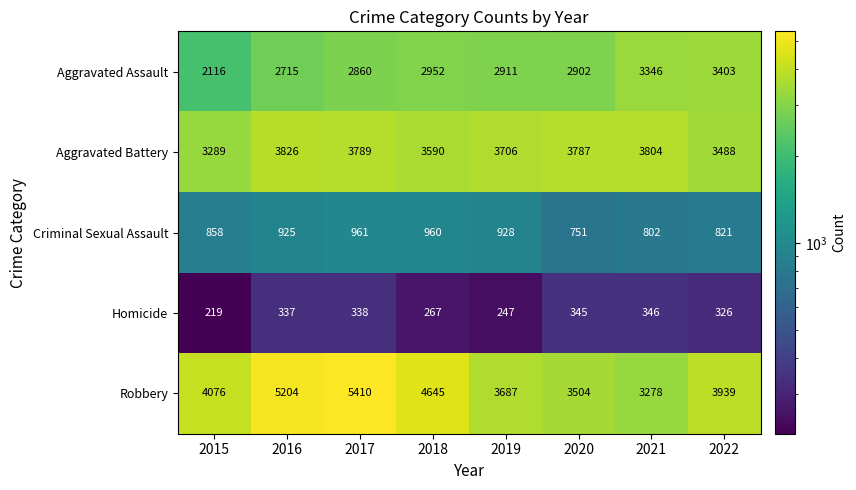

At which category is the sum across all series the highest?

2017